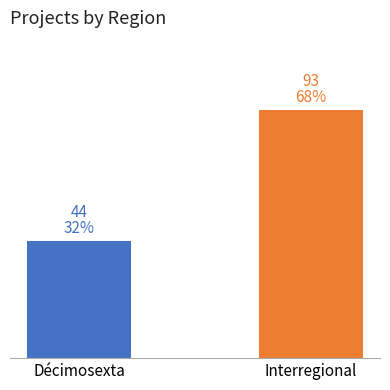

Does the chart contain stacked bars?

No